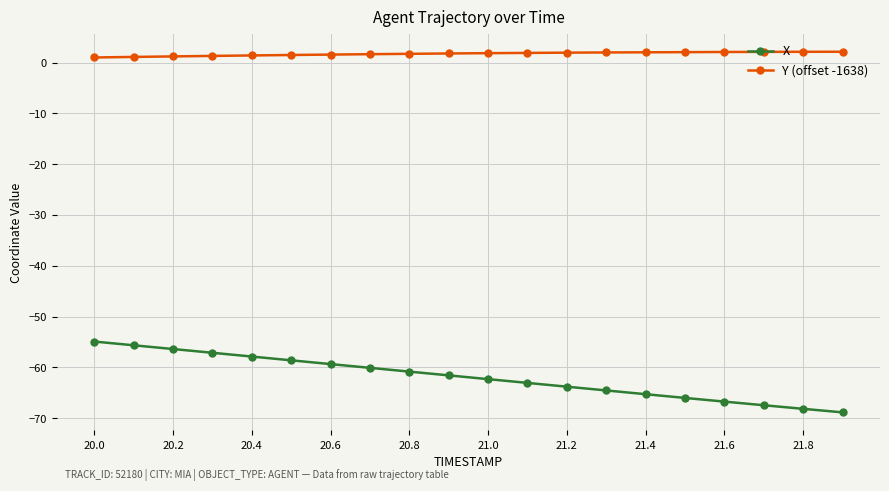

What is the highest value of the X series?

-54.9